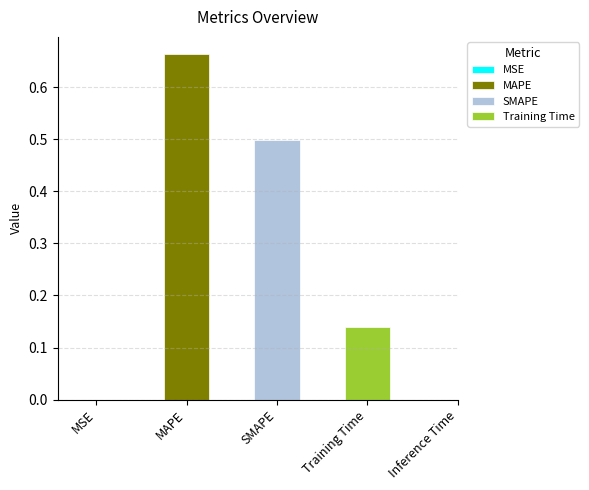

At which label is the value closest to 0?

MSE